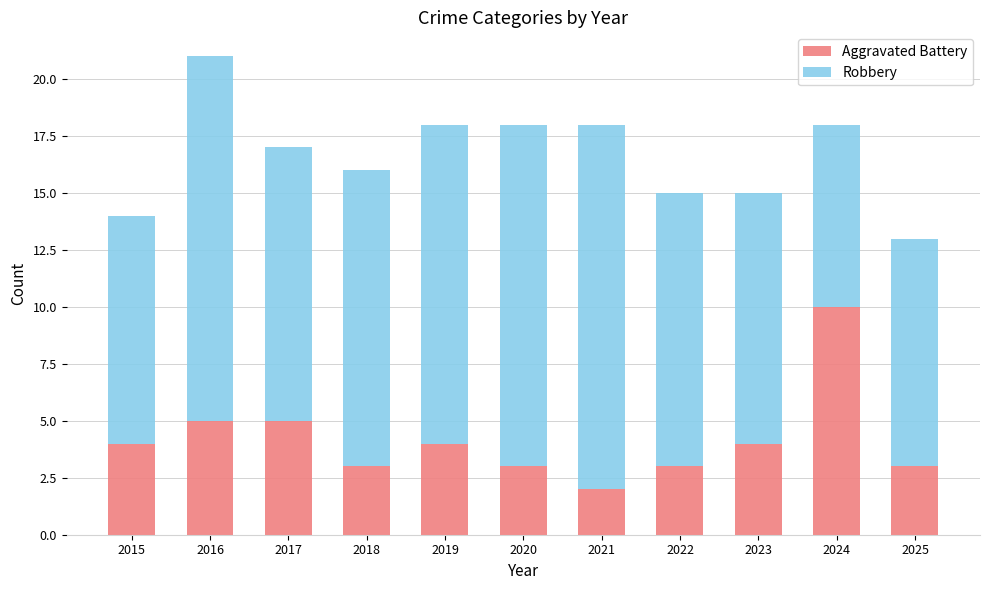

What is the difference between the Aggravated Battery values at 2021 and 2017?

3